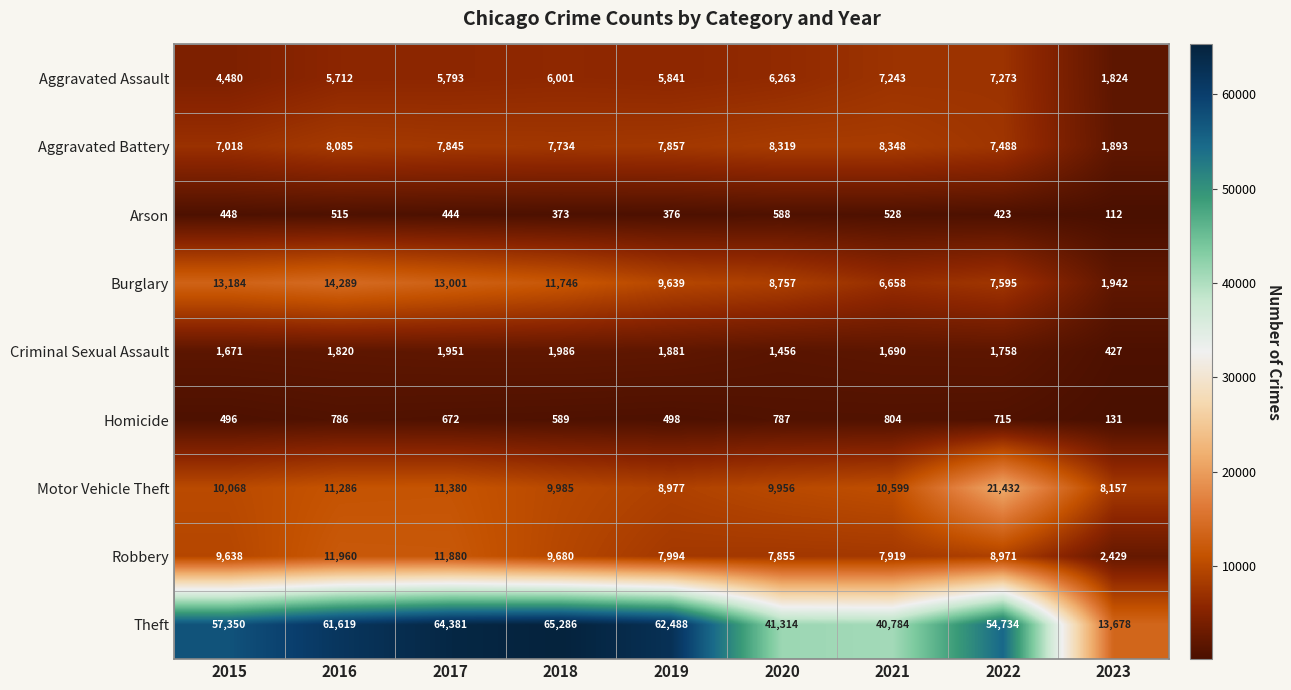

How many data points in Aggravated Battery are less than 7845?

4